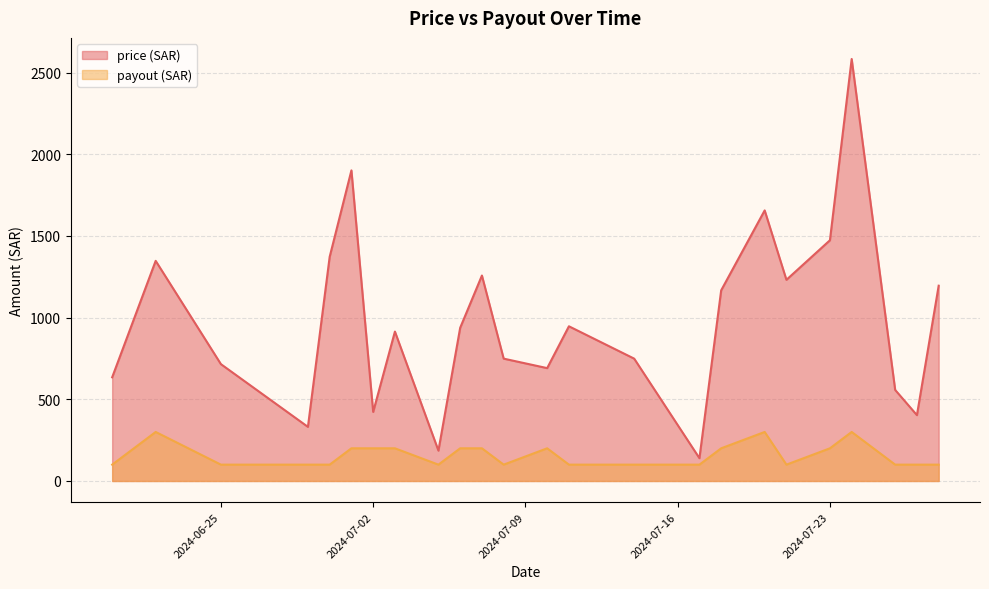

List the series in order of their overall mean, lowest first.

payout (SAR), price (SAR)